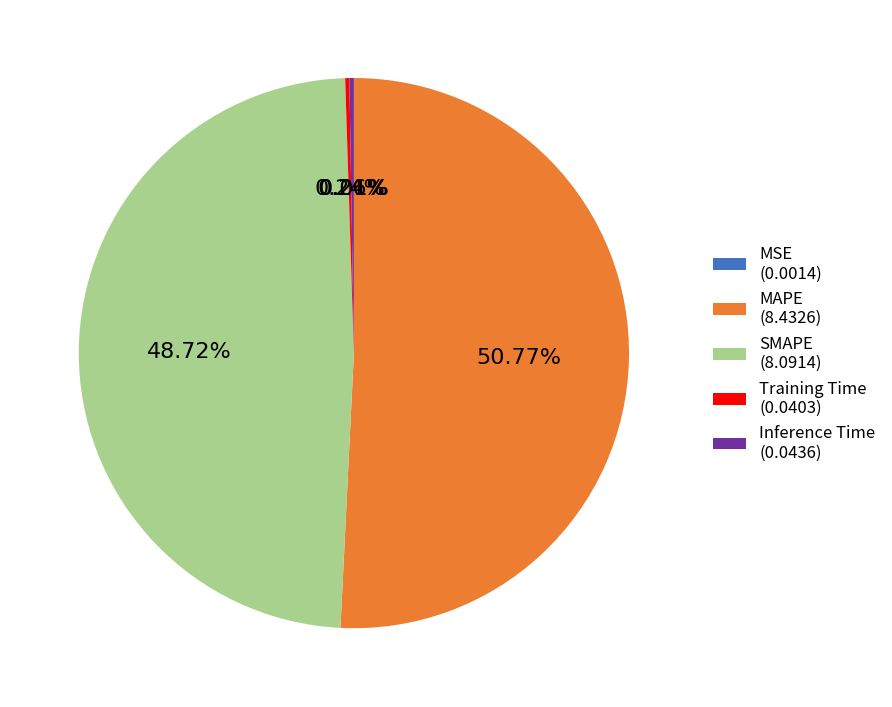

Does any single category account for the majority?

Yes